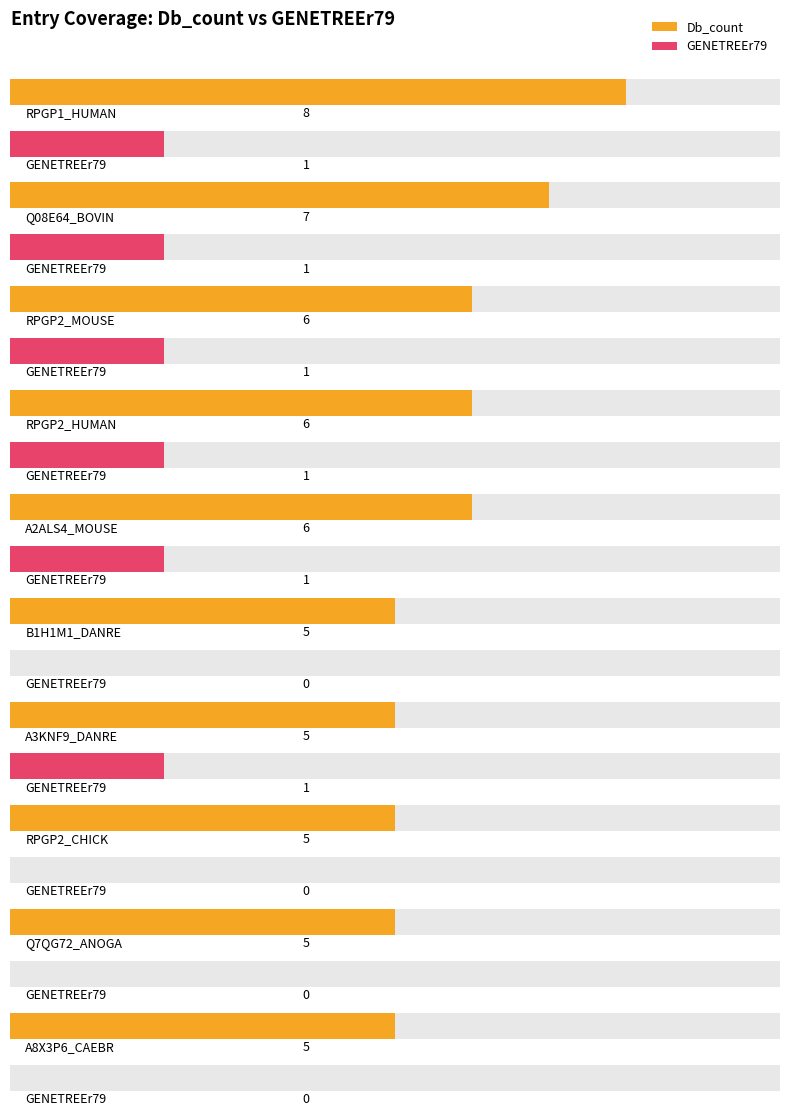

What is the difference between the Db_count values at A2ALS4_MOUSE and Q7QG72_ANOGA?

1